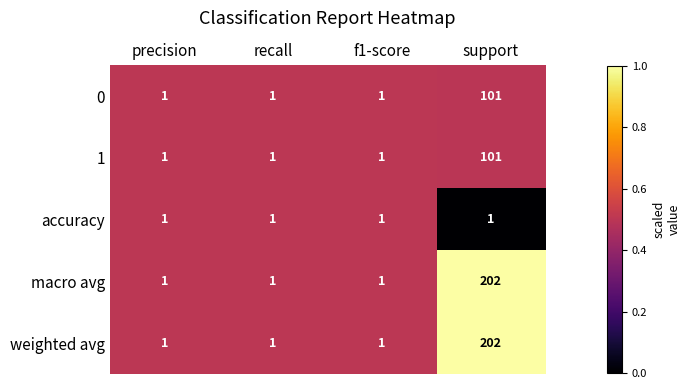

What is the total value across all series at f1-score?

5